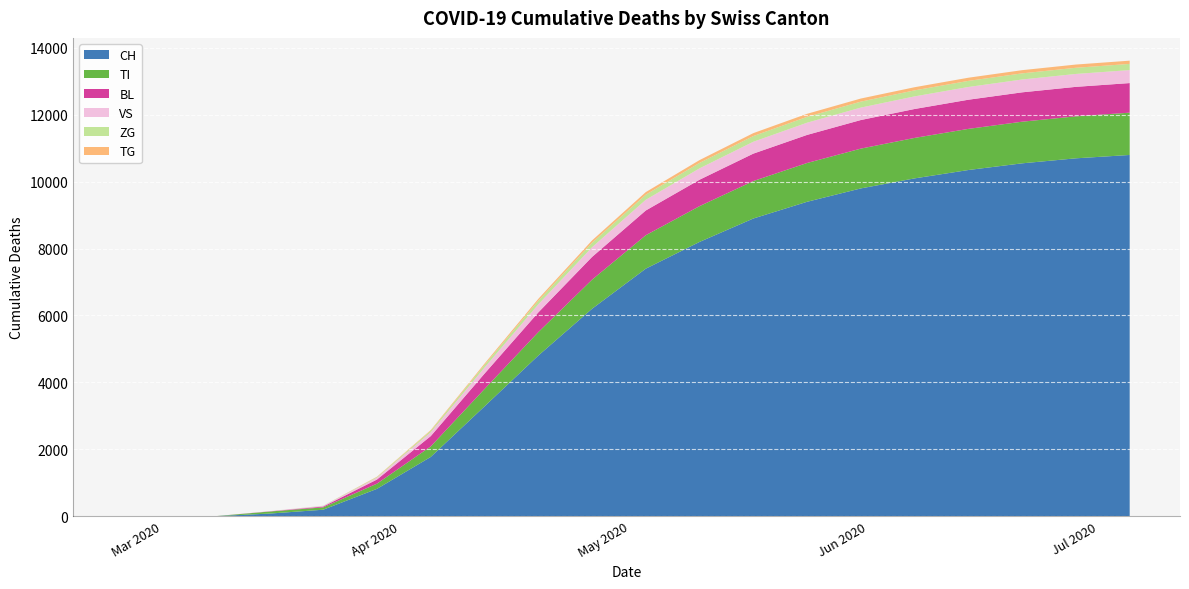

What are all the series names shown in the legend?

CH, TI, BL, VS, ZG, TG